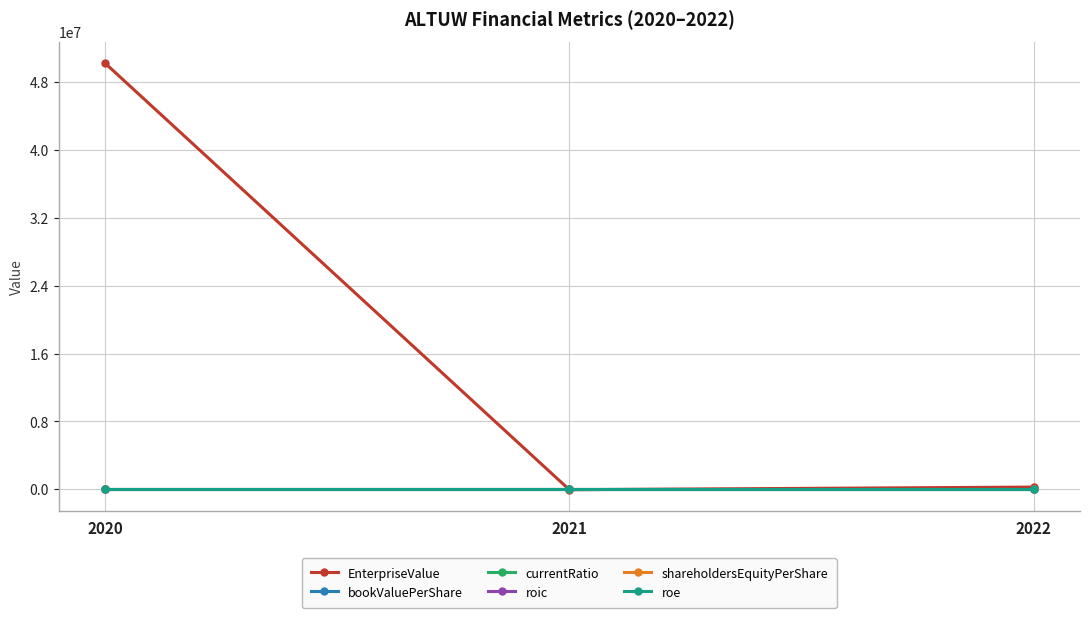

Does the chart have visible grid lines?

Yes